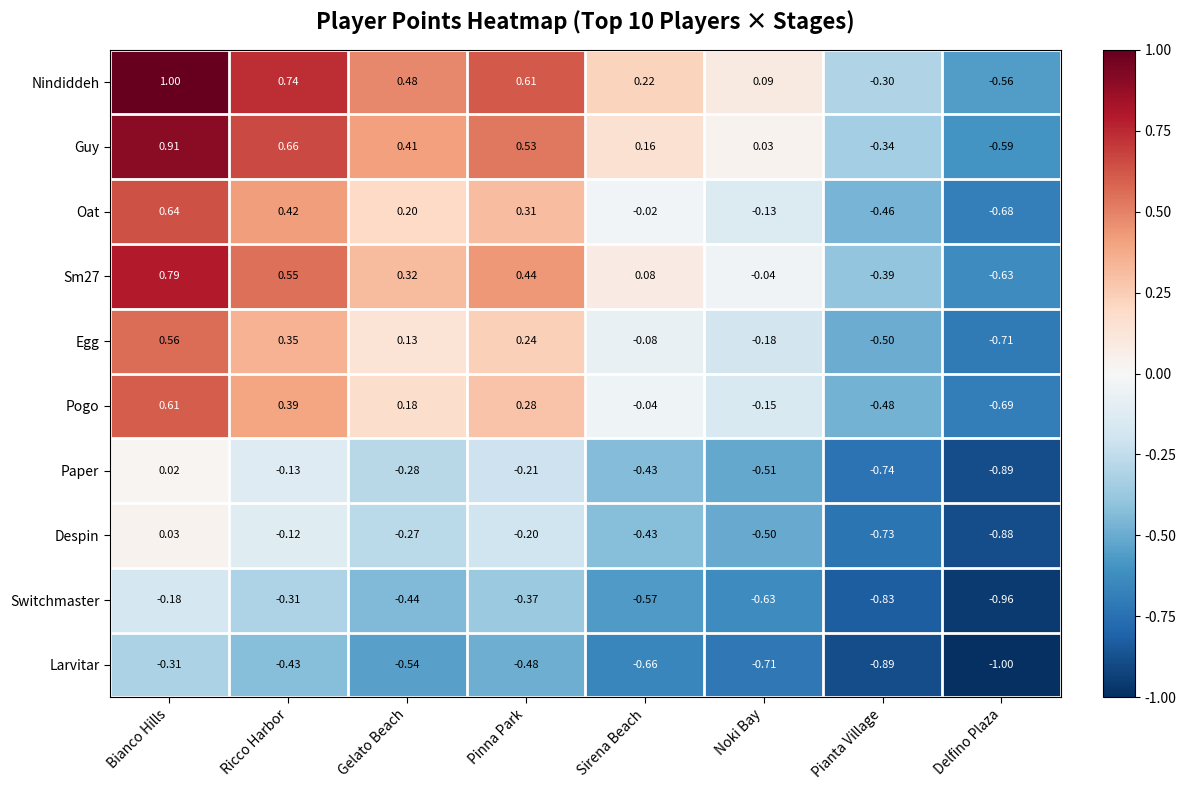

What is the total value across all series at Pianta Village?

-5.7